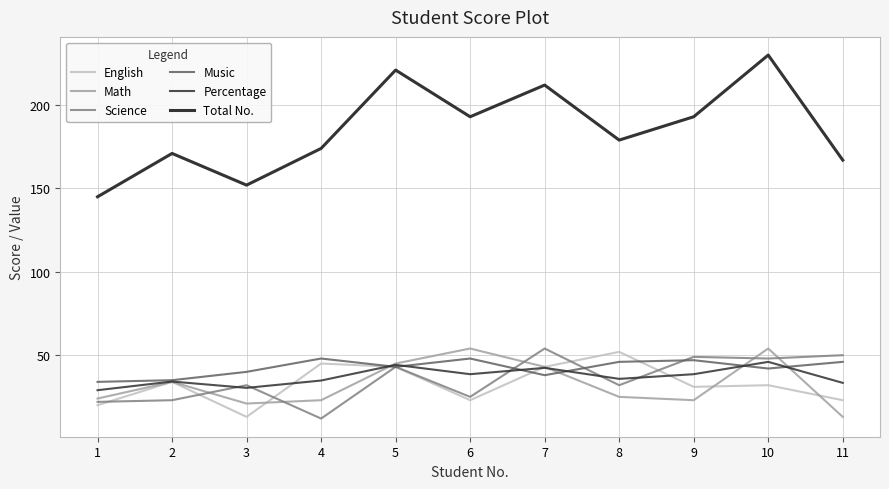

What is the minimum value for Total No.?

145.0